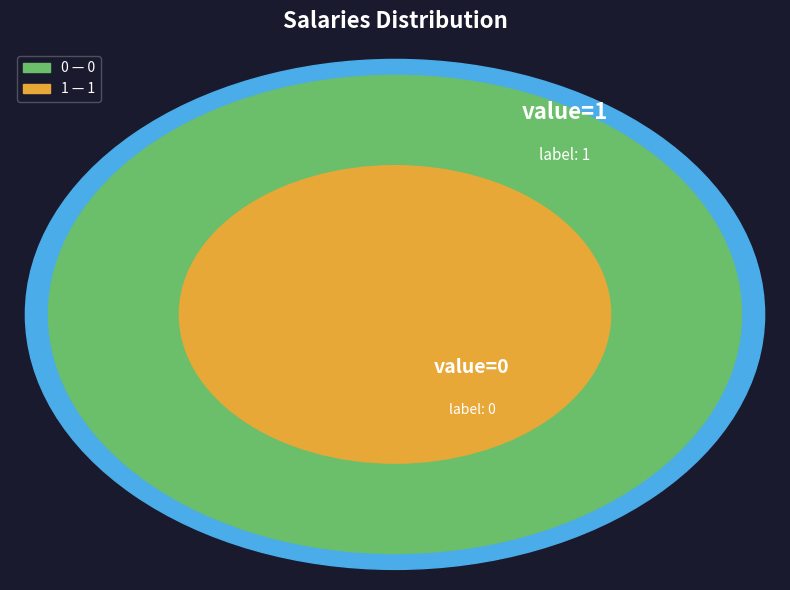

Which slice is the largest?

1